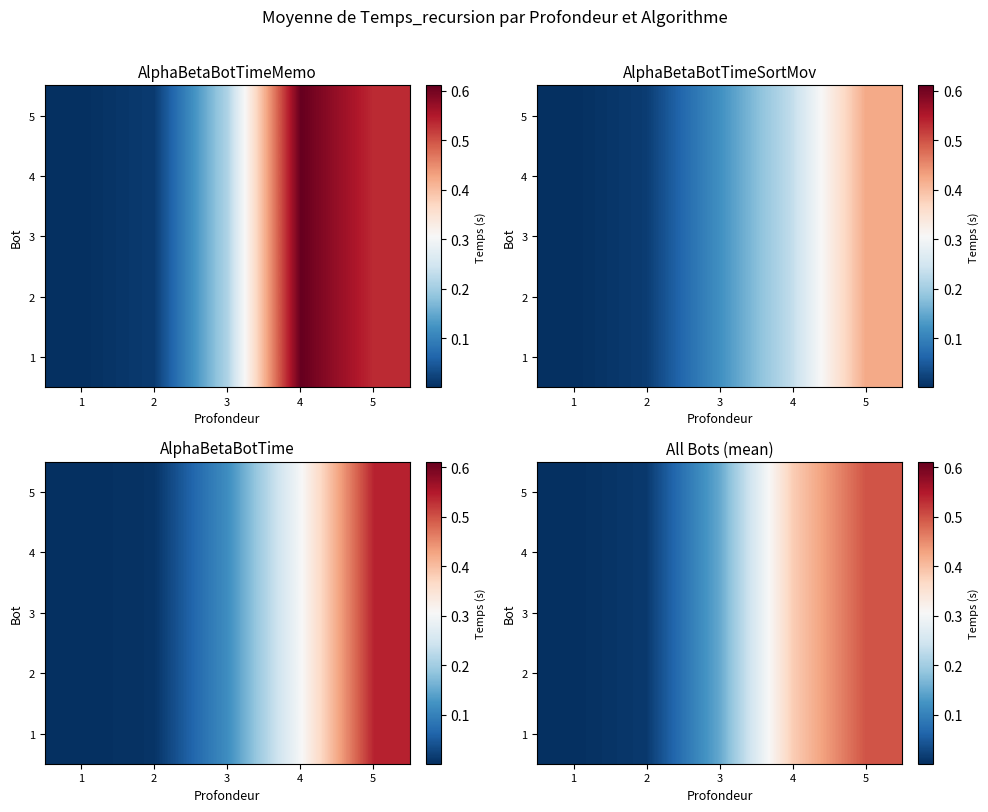

At which label does 3 reach its peak?

5